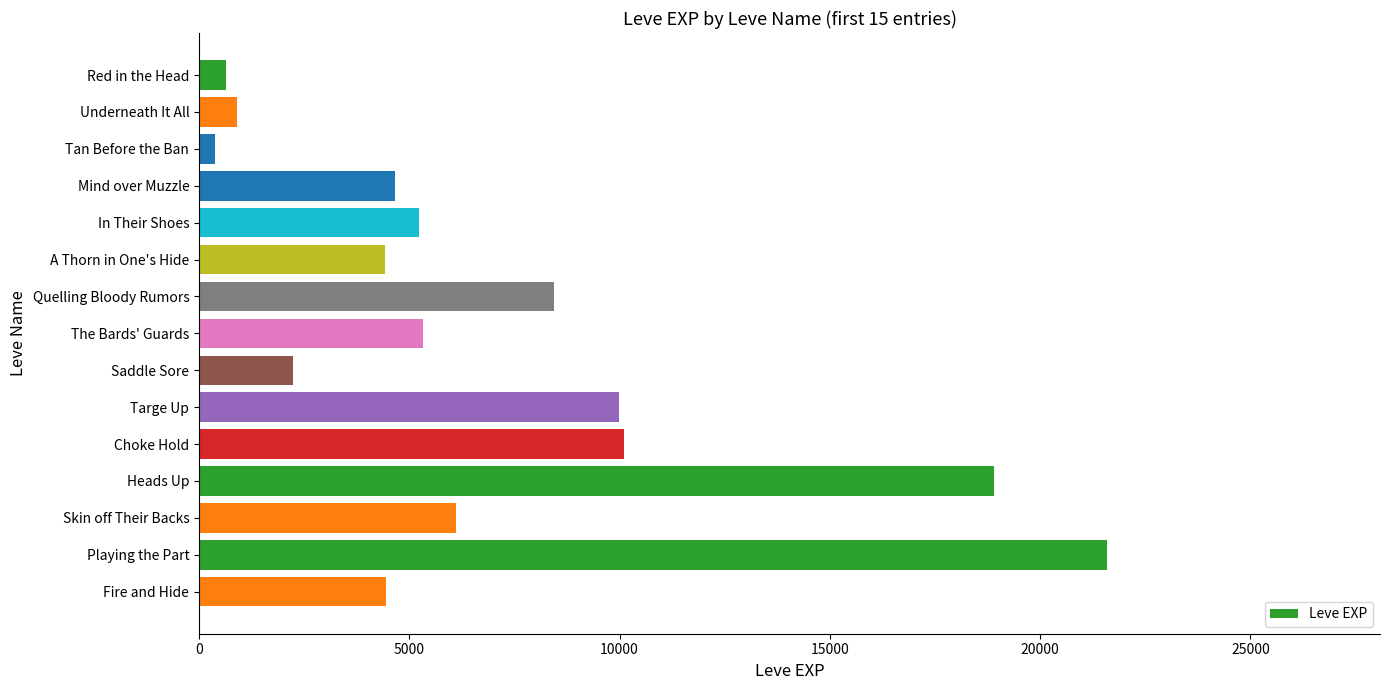

How many data points does each series have?

15